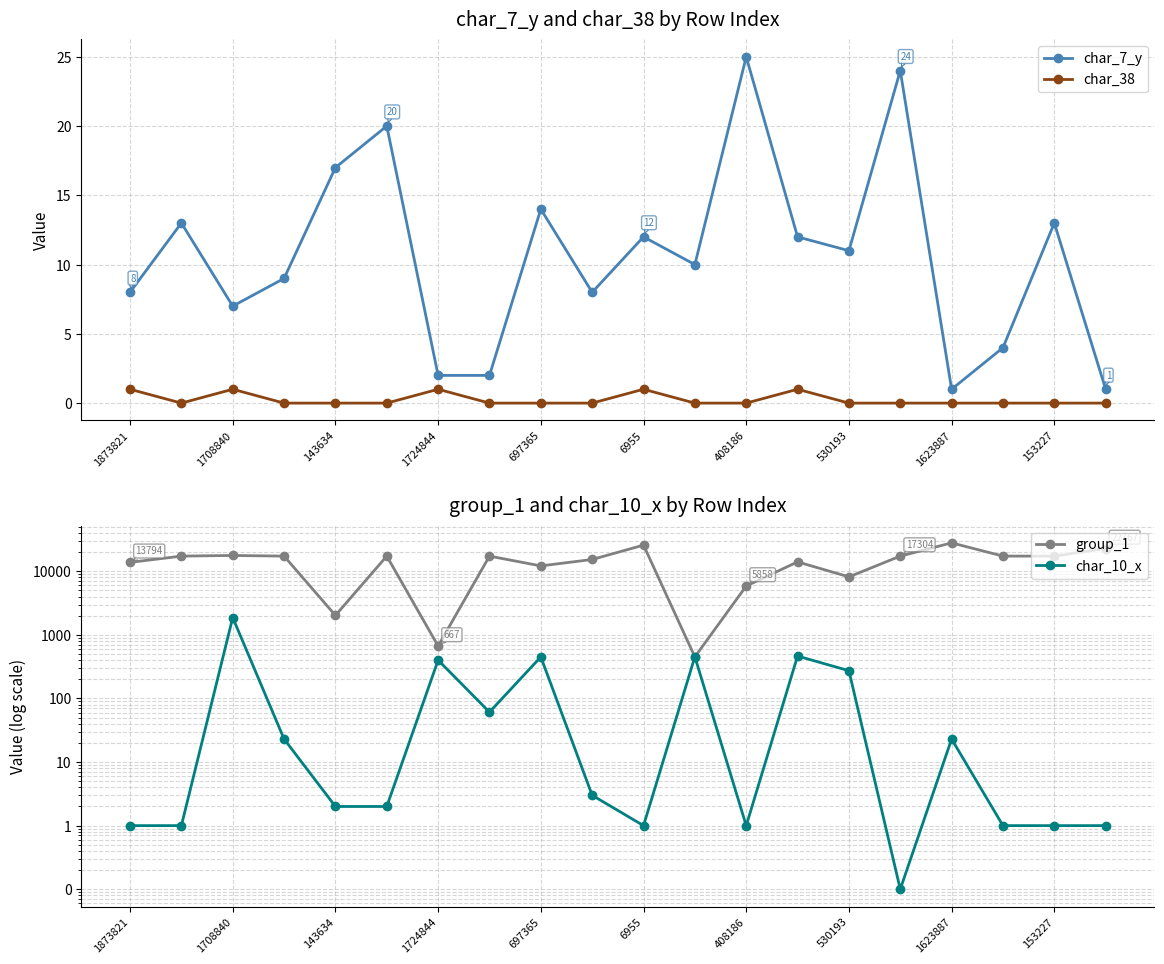

What is the average value of the char_38 series?

0